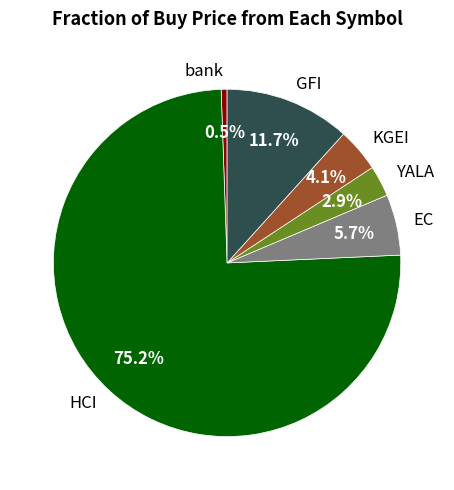

Rank the categories by value from highest to lowest.

HCI, GFI, EC, KGEI, YALA, bank